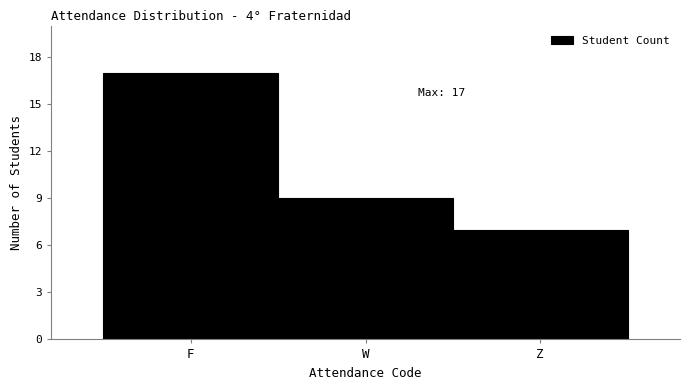

Reading left to right, extract all data points from this chart.

F=17	W=9	Z=7